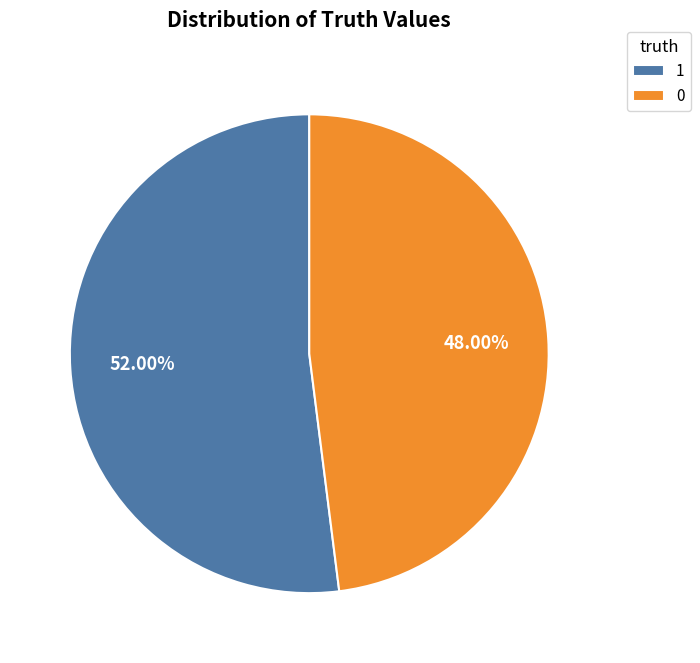

Which category has the biggest portion of the pie?

1